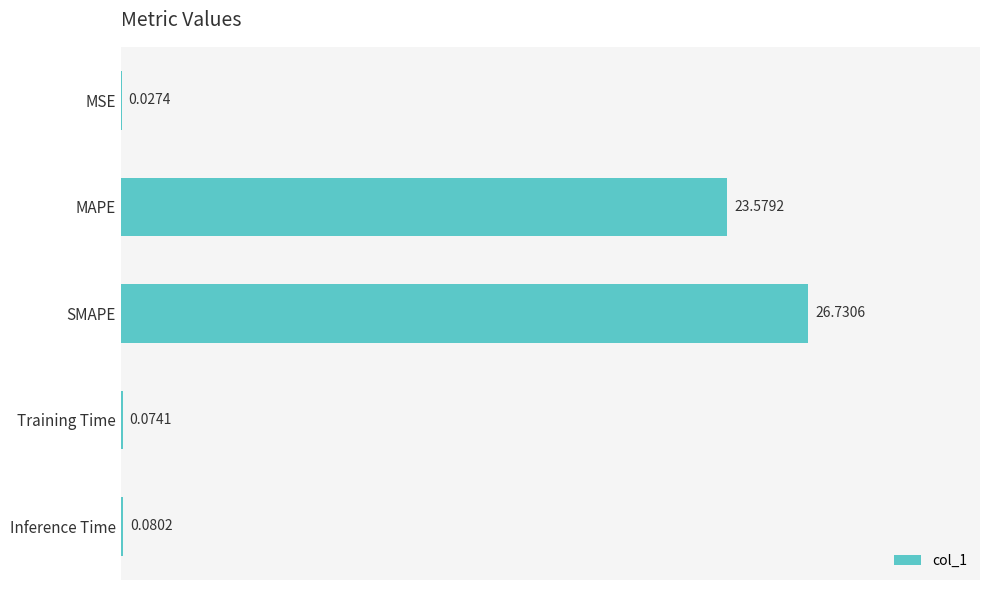

What is the sum of the values at SMAPE and Training Time?

26.8